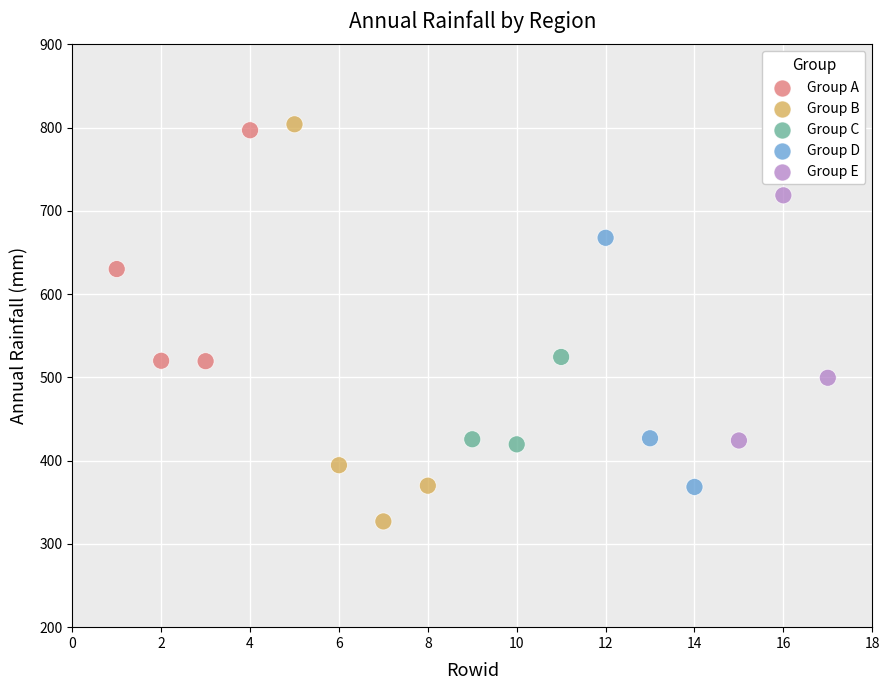

Which series has the largest Y range (max minus min)?

Group B